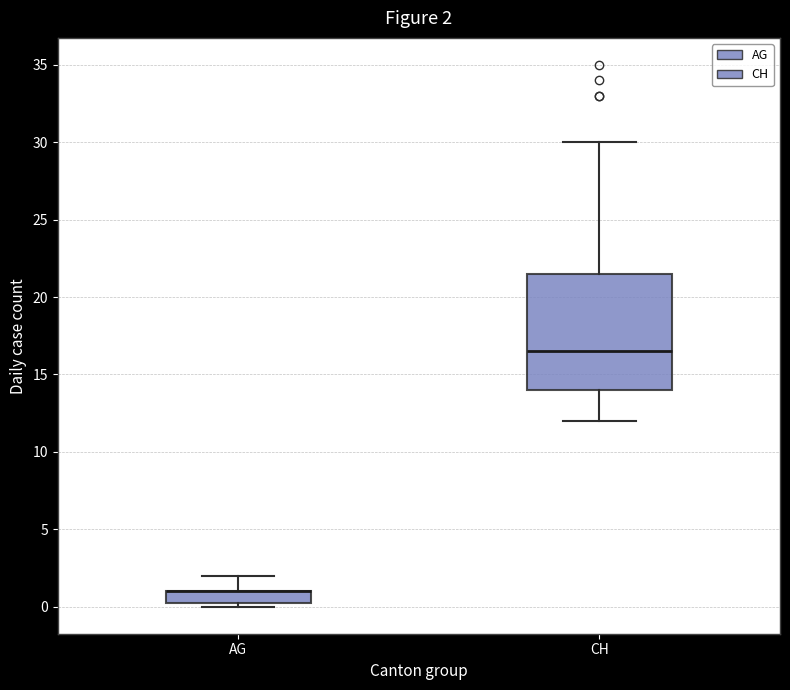

Which box is the tallest, from its lower edge to its upper edge?

CH